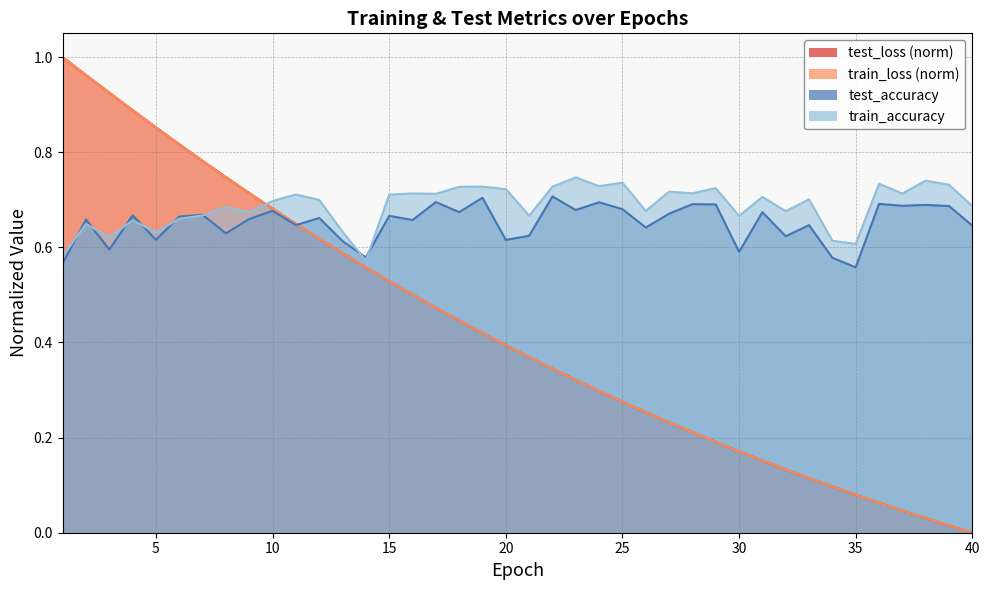

Where is test_accuracy nearest to the value 0?

35